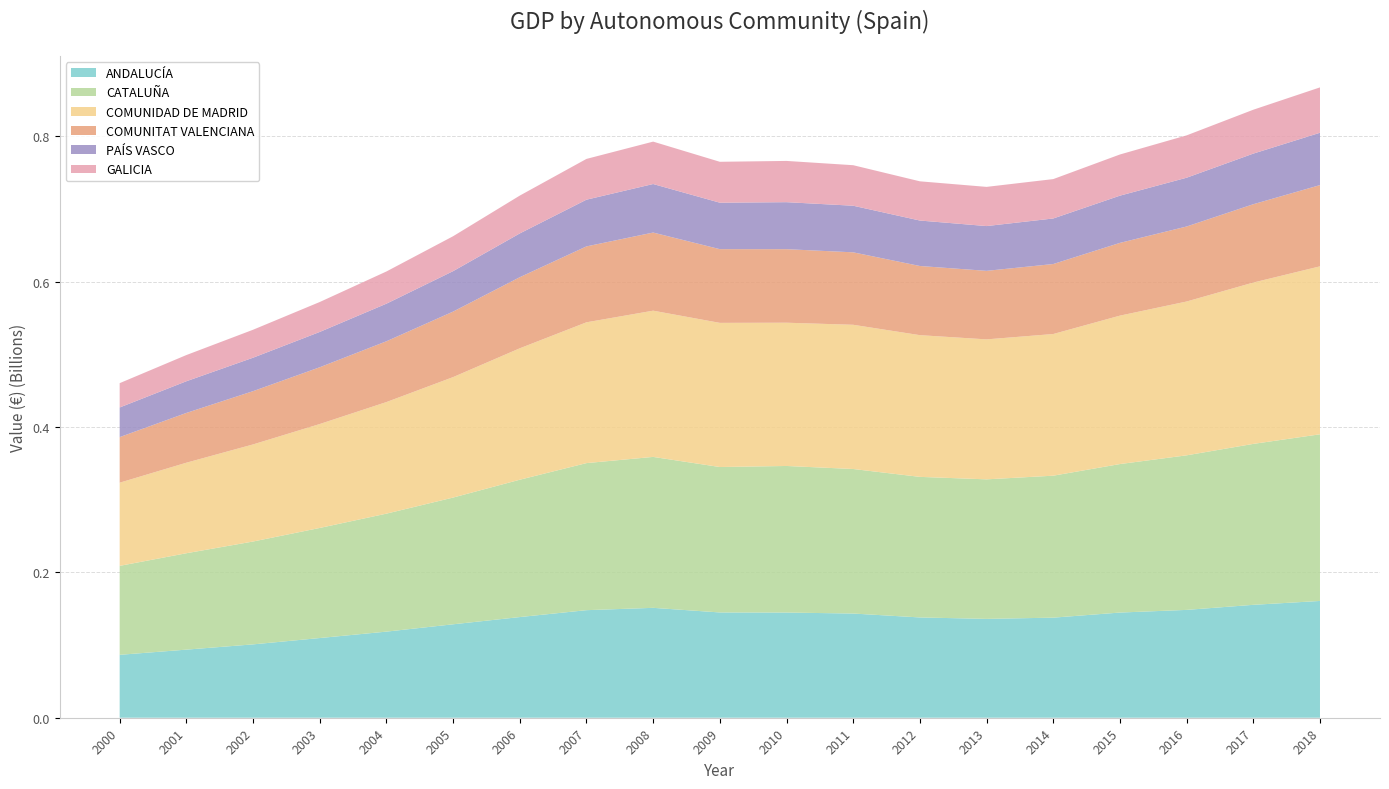

Reading left to right, list all the values displayed in this chart.

ANDALUCÍA: 86568676	93709992	100949639	109668109	118493081	128578073	138535591	148025809	151226849	144878289	144752225	143389086	138007226	136048003	137722026	144745569	148405362	155371755	160711363
CATALUÑA: 122427924	132653412	141546705	151491725	162355073	174408587	189001189	202380332	207716061	200139996	201705890	198906023	193449278	192006545	195370105	204355232	212703912	221476488	229345722
COMUNIDAD DE MADRID: 114454953	124576514	133608749	143012097	153557325	165760054	180859334	193749322	201235501	198374372	197145571	198465261	195026853	192620202	194960214	204244524	211672686	222027547	231133592
COMUNITAT VALENCIANA: 62717924	68504386	73298081	78134696	83659062	90149555	97829436	104471495	107508471	101443496	101201463	99706759	95177430	94309154	96320641	100110751	103228580	107785815	111793978
PAÍS VASCO: 40789981	43595419	46029847	48585365	51724767	55666720	60233698	64281602	66779471	63926115	64680368	64130843	62558828	61625767	62677248	64989988	67126912	69657915	72029560
GALICIA: 33464463	36054603	38484522	41192359	44312068	48048435	52068958	56108957	58358648	56303675	56767263	55767991	53971849	53925394	54190333	56666599	58279948	60394810	62436133